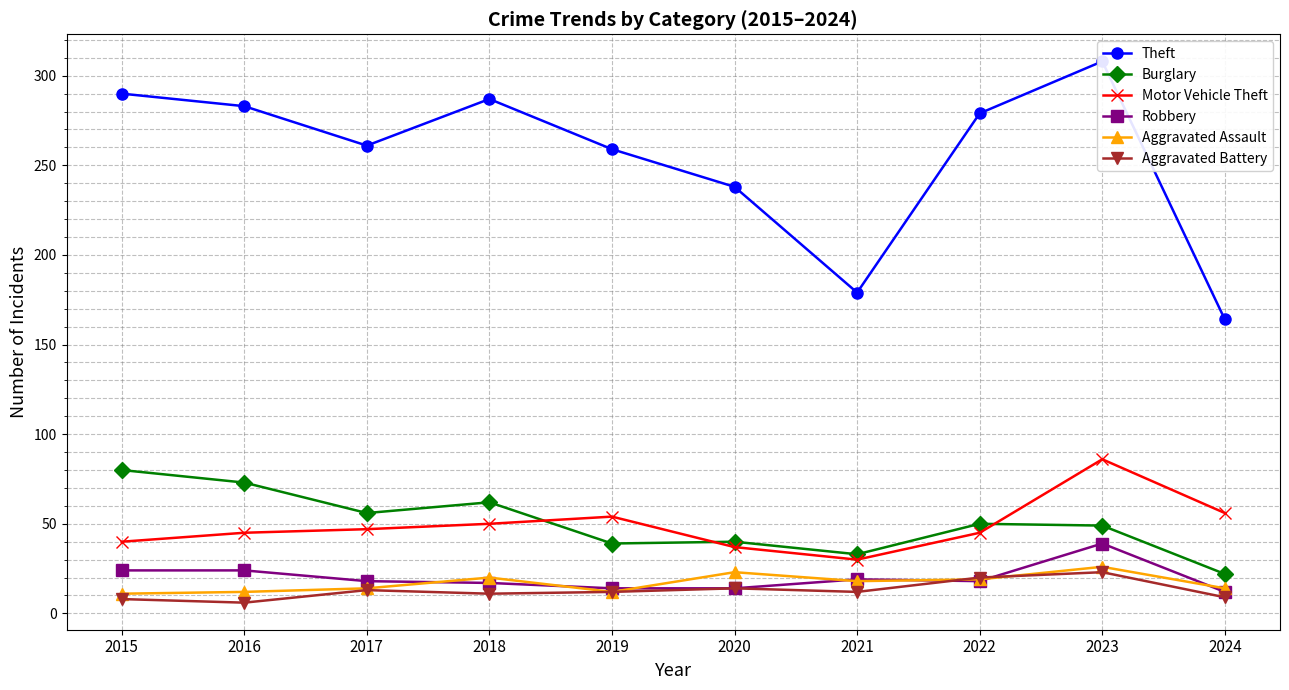

Which category has the highest value in the Burglary series?

2015